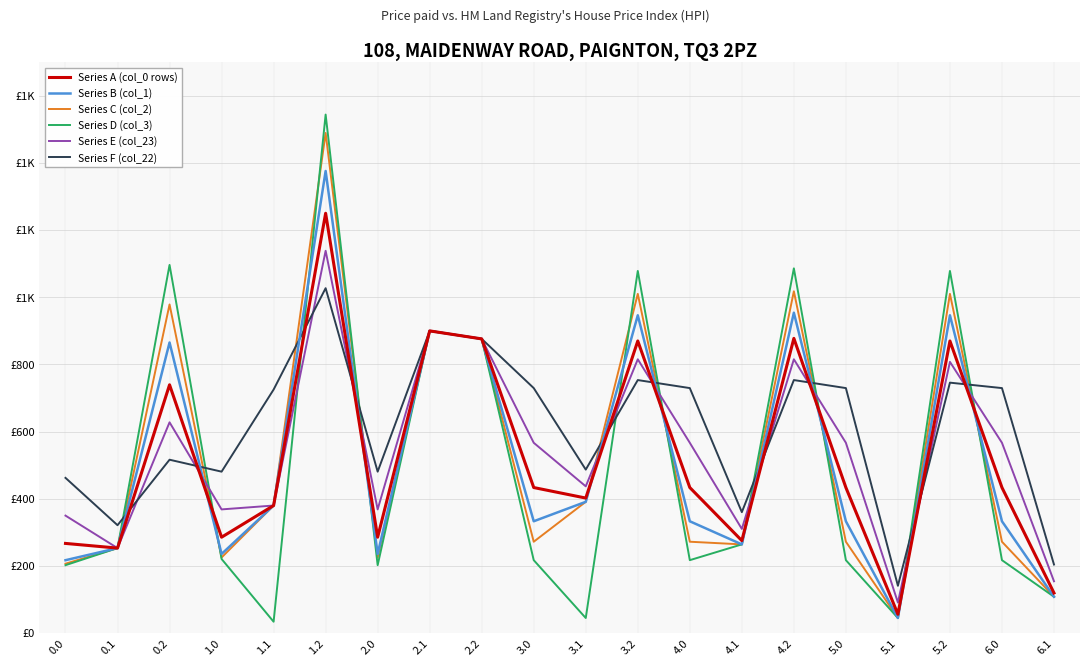

What position from the left is 1.1?

5